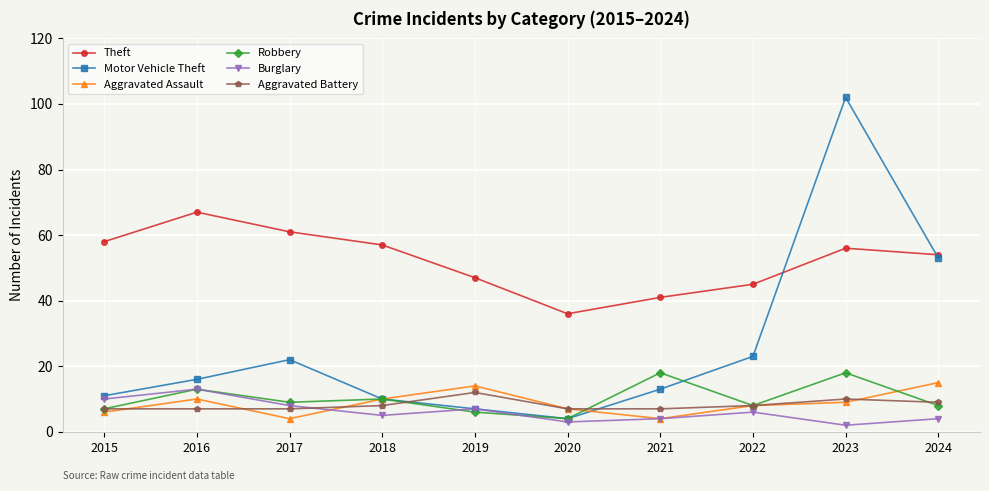

What is the smallest value displayed?

2